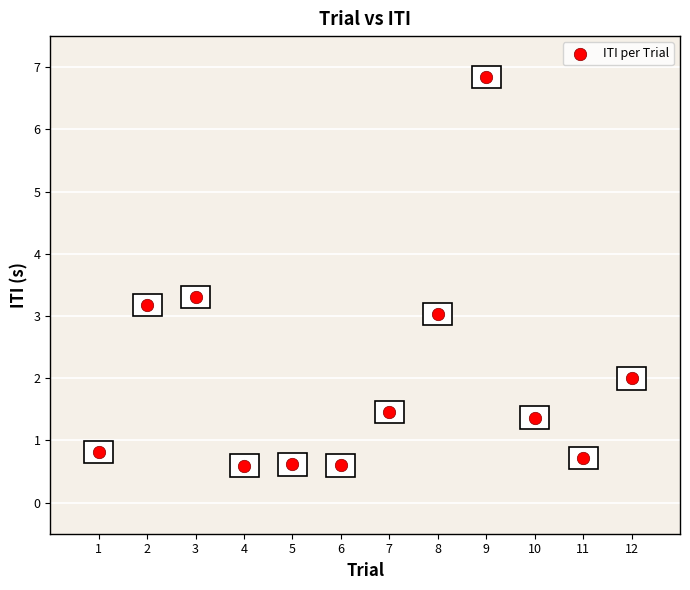

What is the range of X values (max minus min)?

11.0